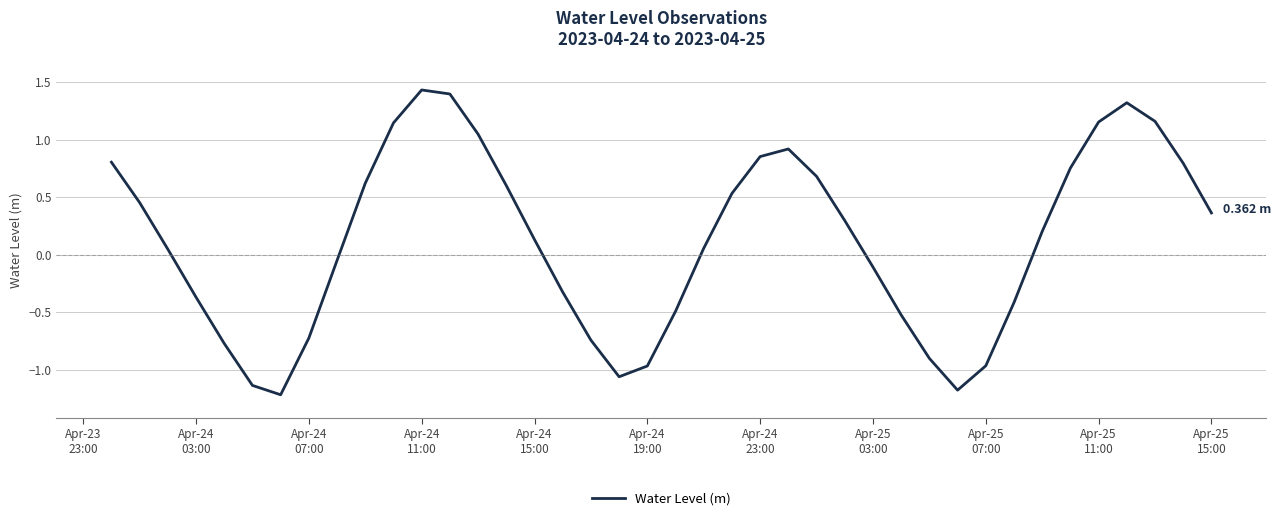

What is the difference between the maximum and minimum values?

2.7